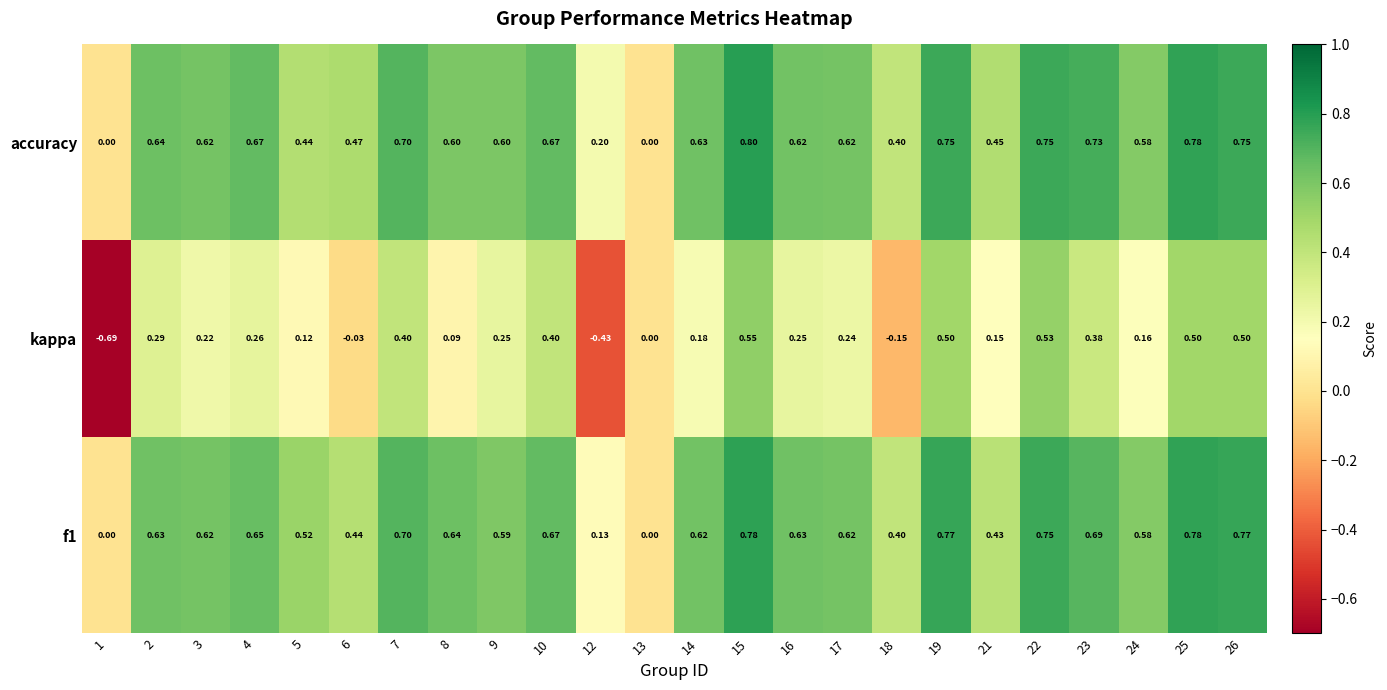

Which series has the largest range (max minus min)?

kappa